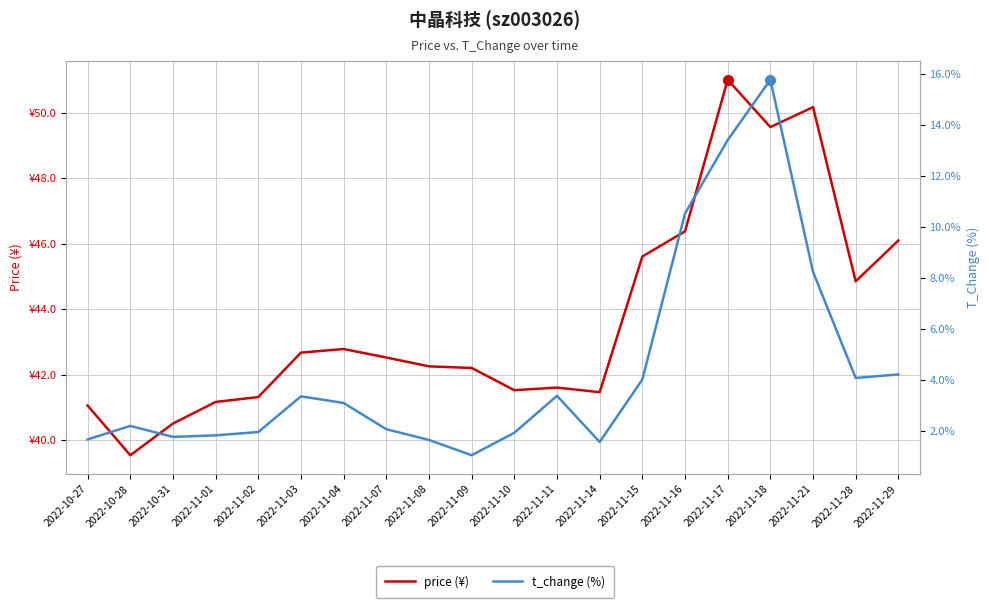

The value of t_change (%) at 2022-10-28 is 0.5. True or false?

False